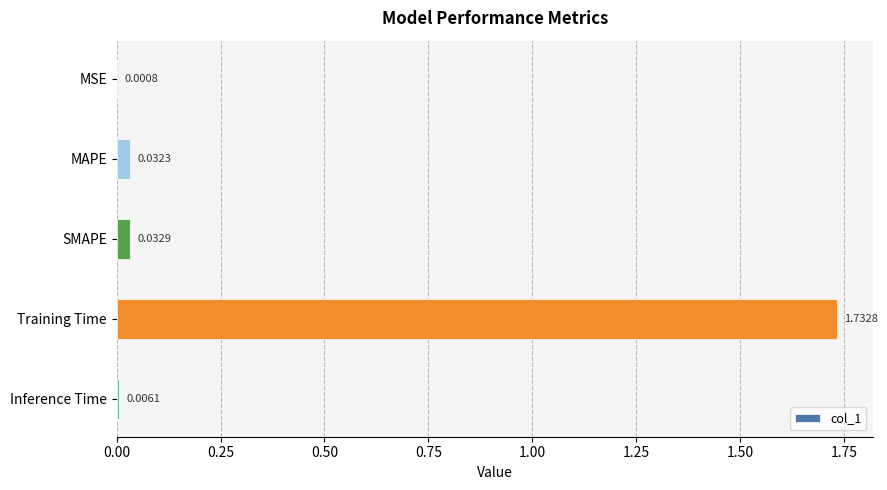

Are the bars grouped side by side (vs. stacked)?

No